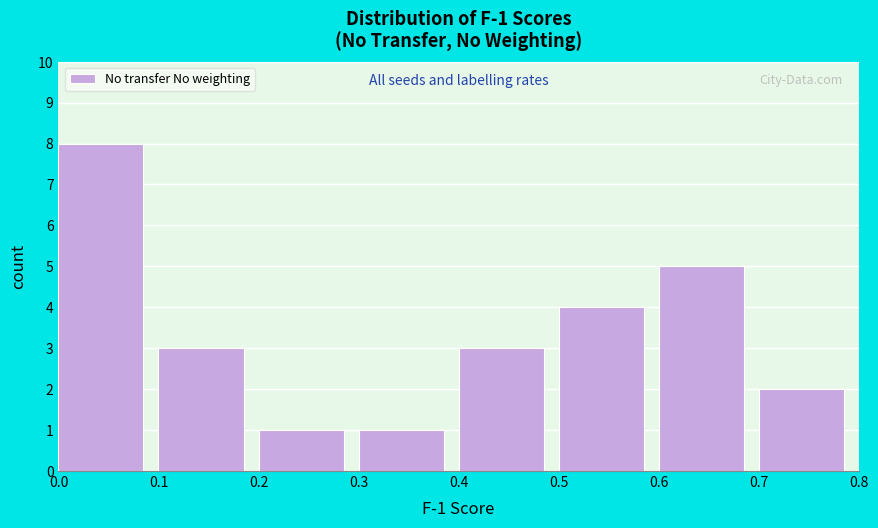

Over which range of the x-axis is the bar tallest?

0.0 to 0.1